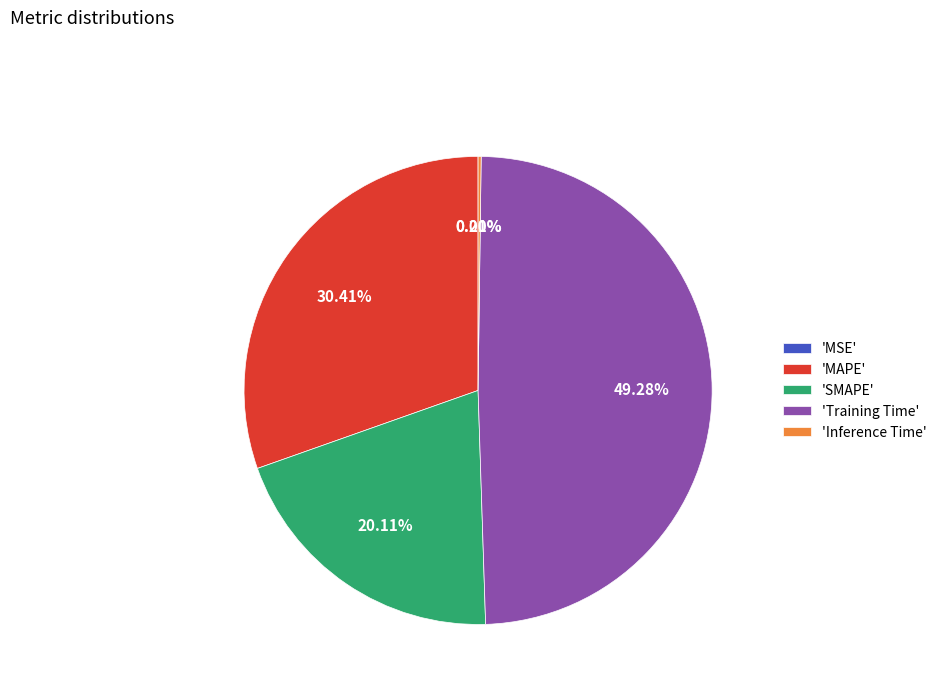

Is 'Training Time' the majority of the pie?

No